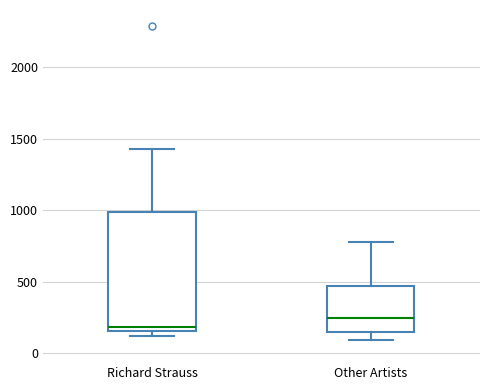

Which box's median line is the lowest?

Richard Strauss